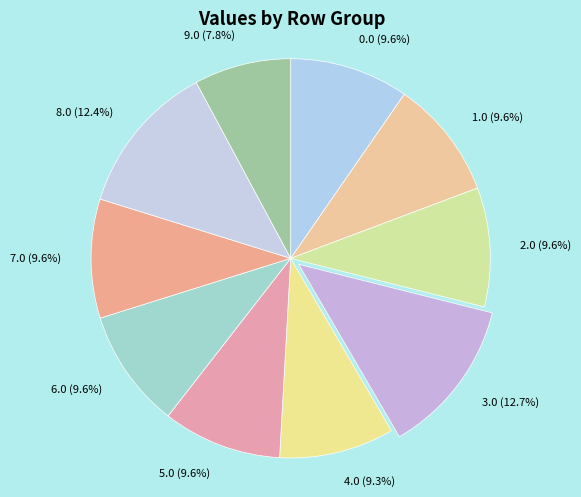

How many slices are in this pie chart?

10